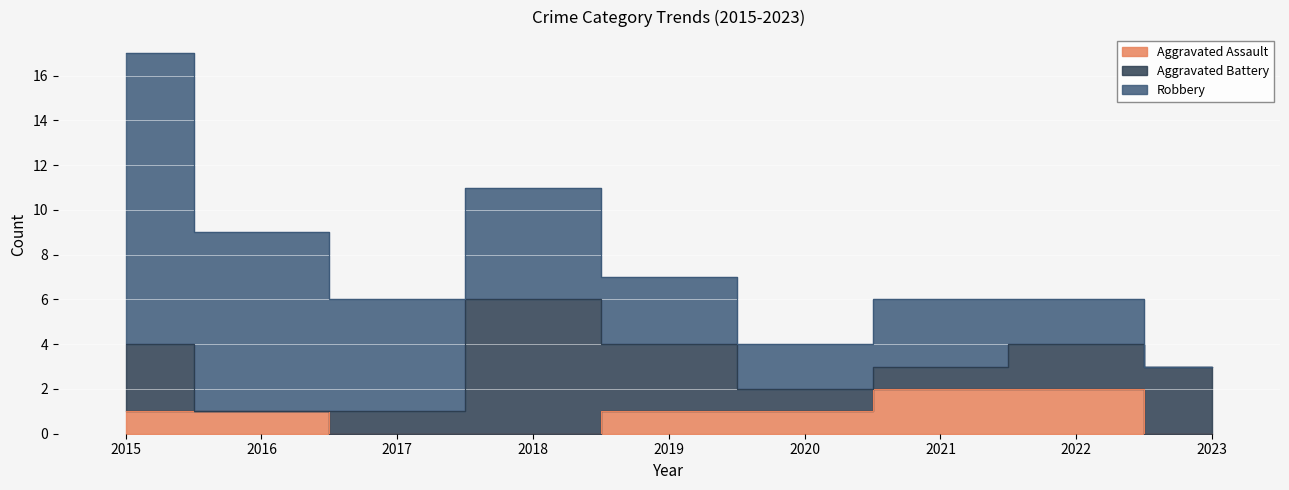

Which series has the largest range (max minus min)?

Robbery